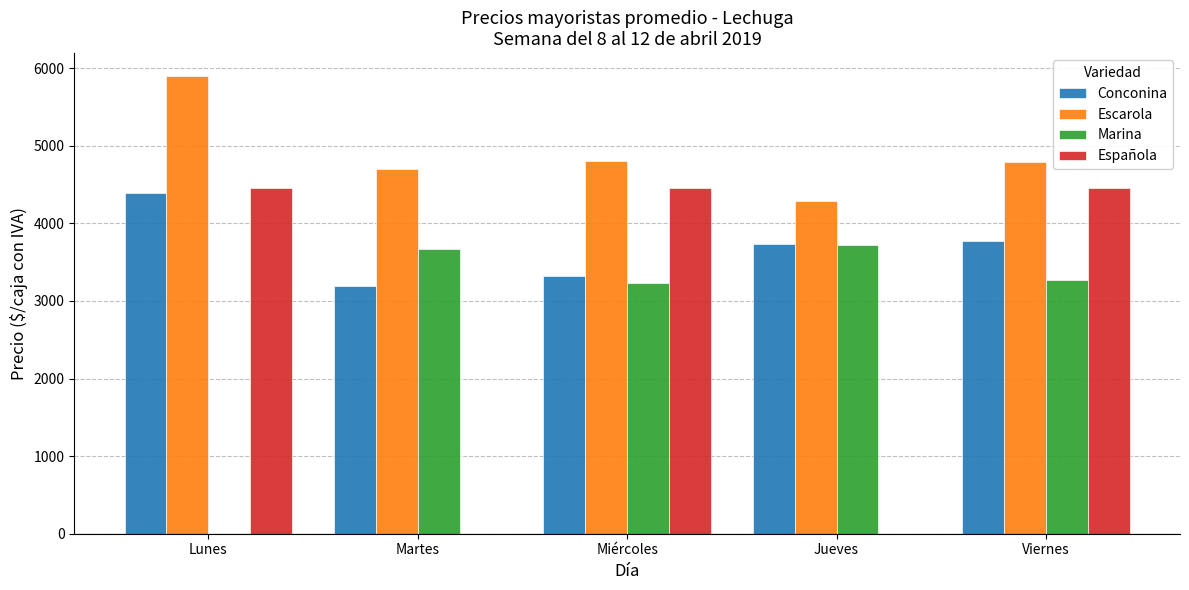

Which series has the largest total across all categories?

Escarola